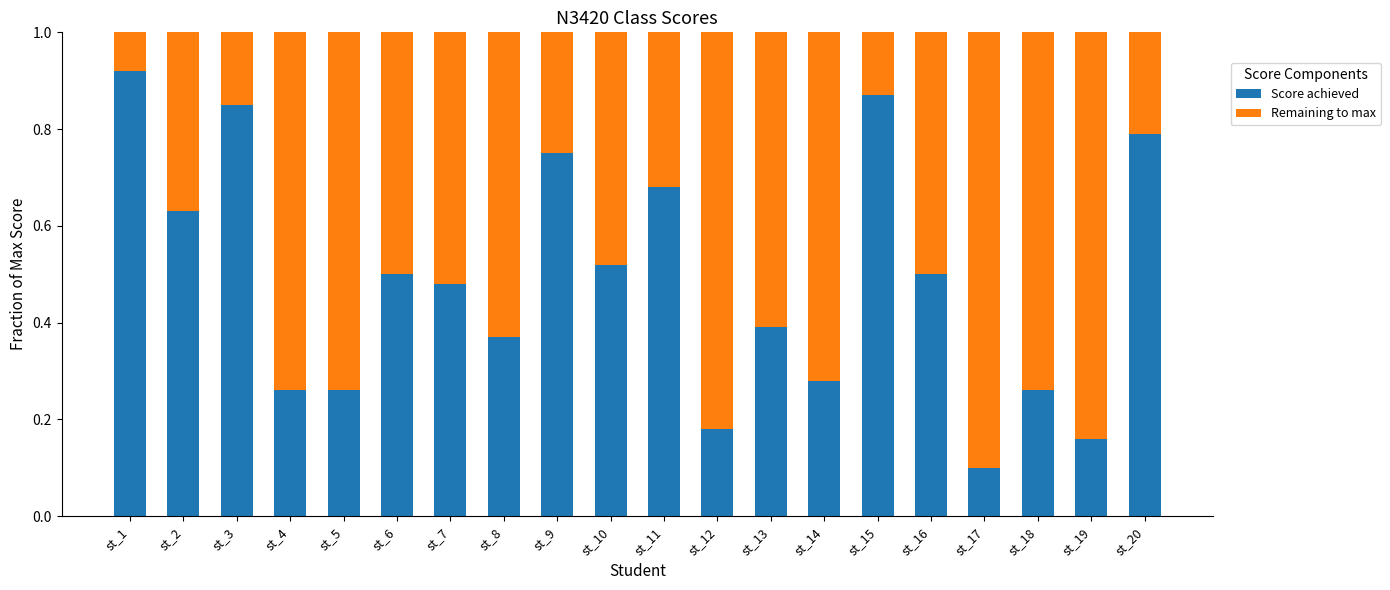

Which category has the lowest value in the Score achieved series?

st_17